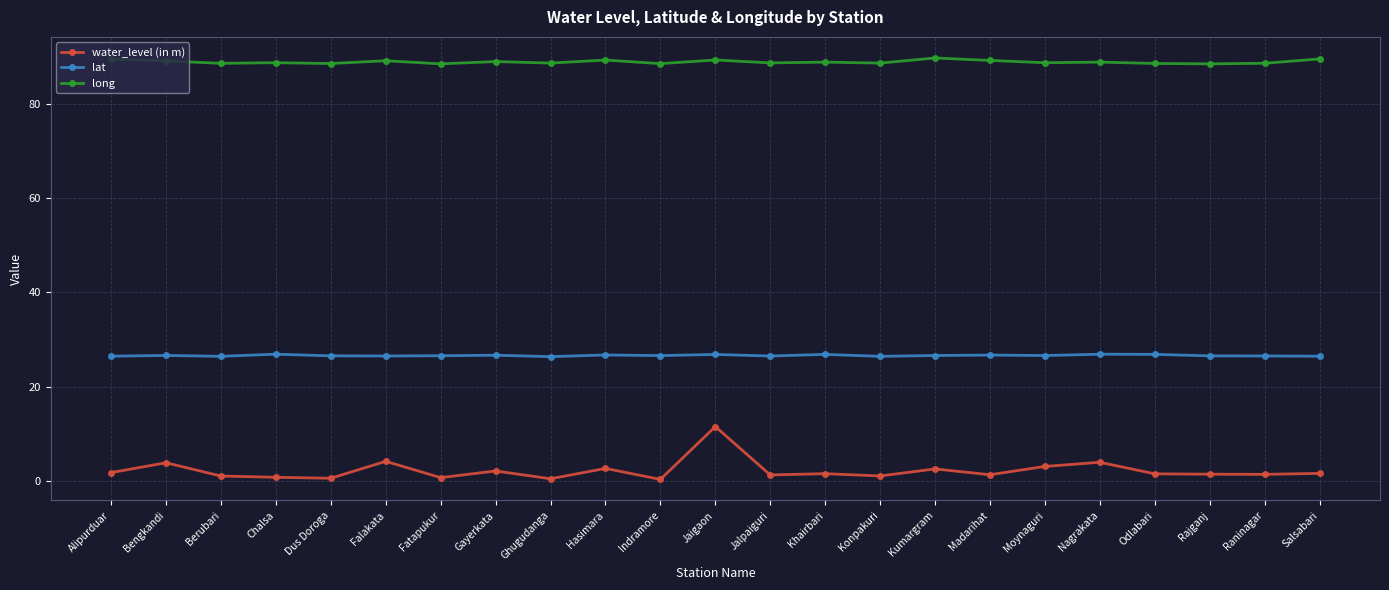

True or false: water_level (in m) has more than 2 interior local peaks.

True